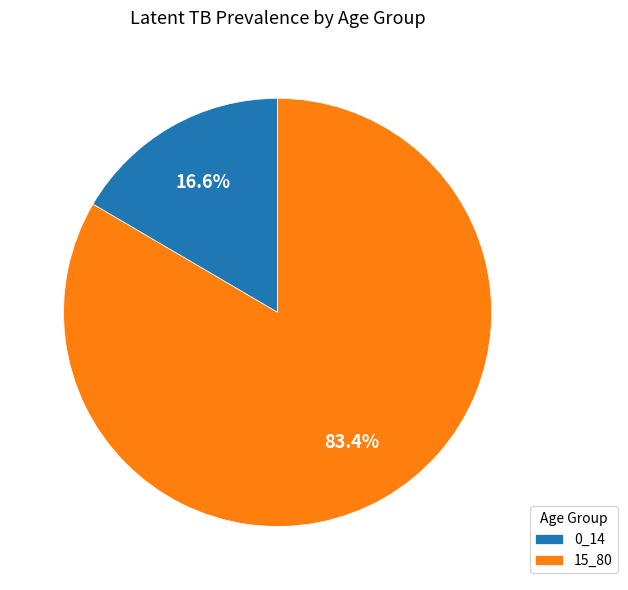

Is it true that 0_14 is 17% of the pie?

True